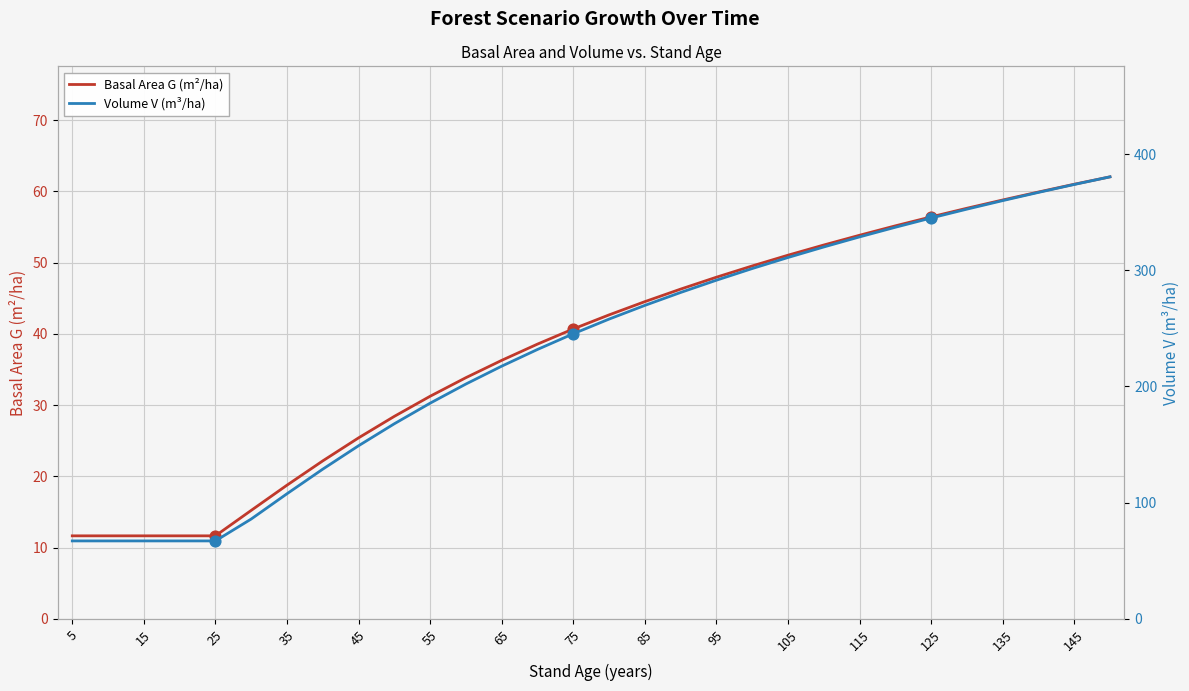

True or false: Basal Area G (m²/ha) has a value of 51.0 at 105.

True